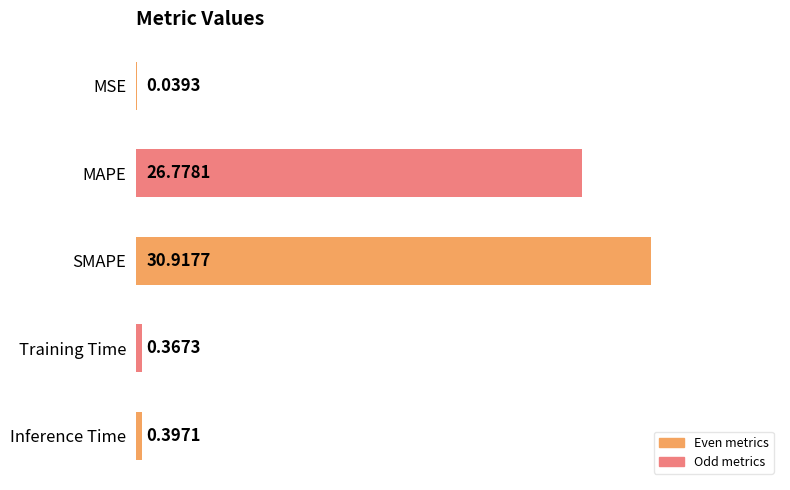

Between MSE and MAPE, which is larger?

MAPE